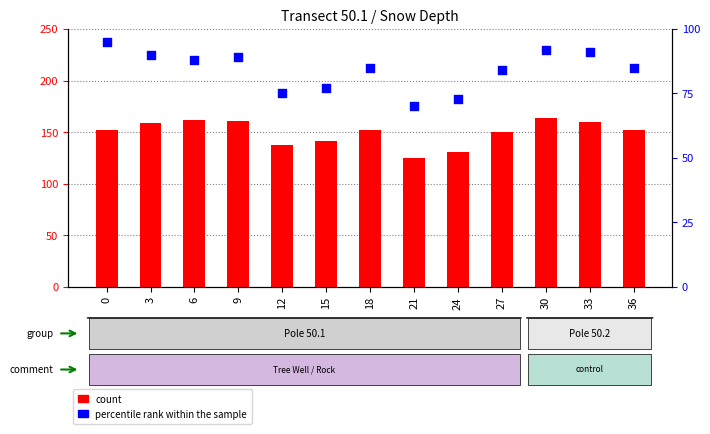

At which category is the sum across all series the highest?

30